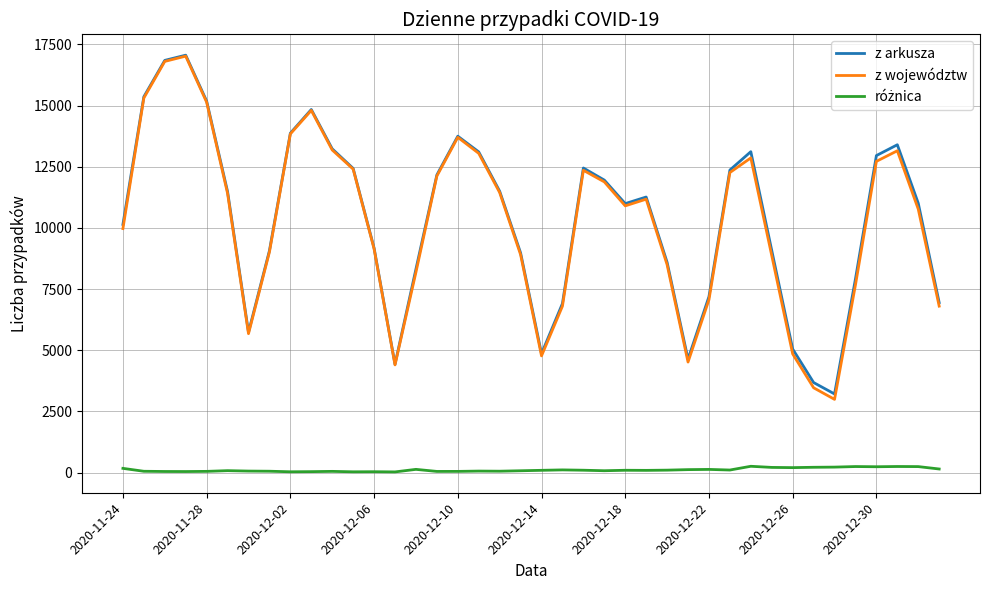

Which series has the widest spread of values?

z województw